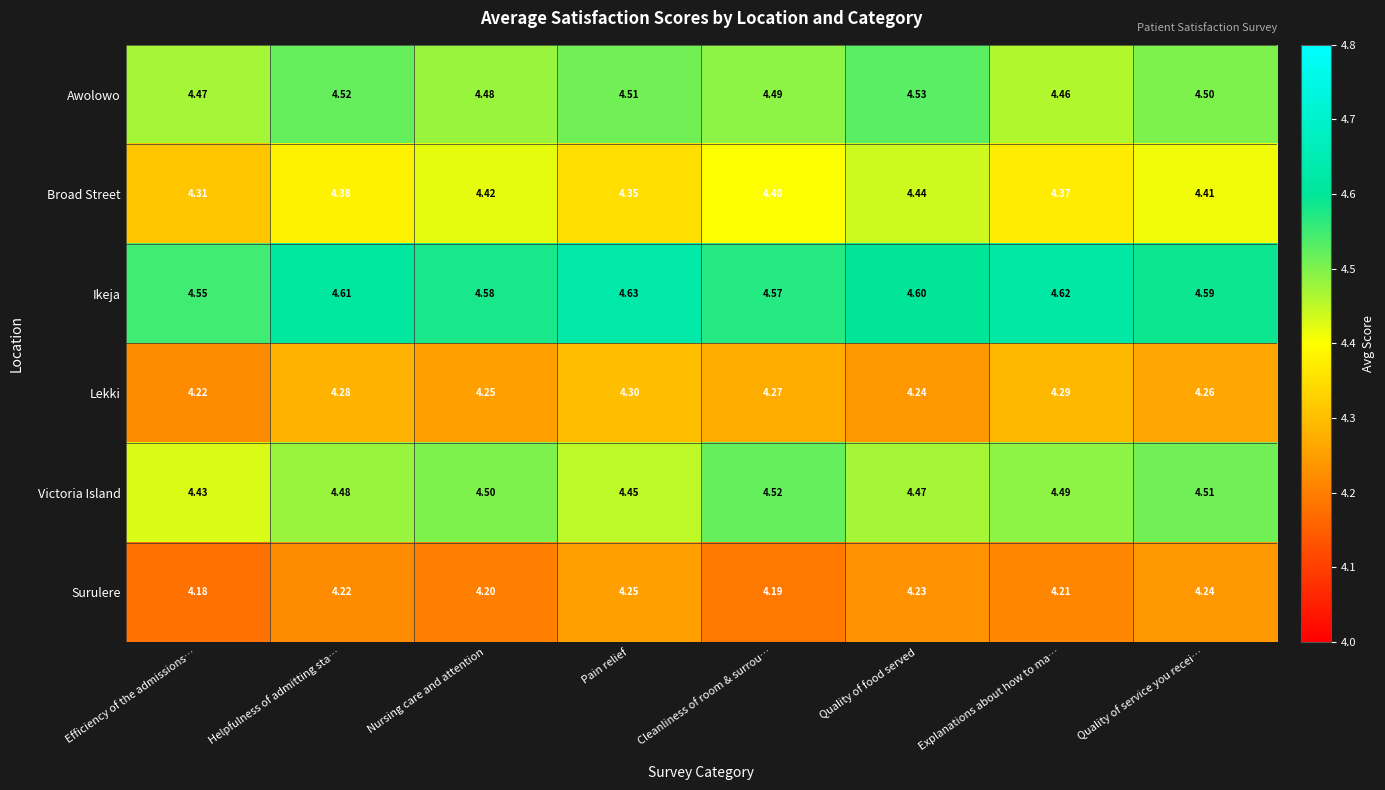

At how many categories does at least one series exceed 4?

8